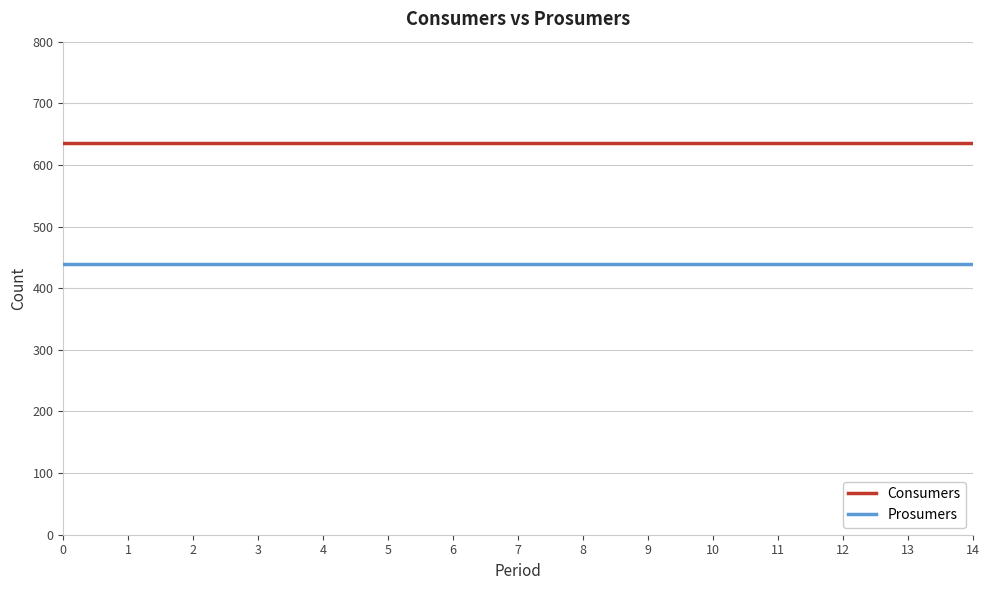

Is the value of Consumers at 8 greater than the value of Prosumers at 13?

Yes